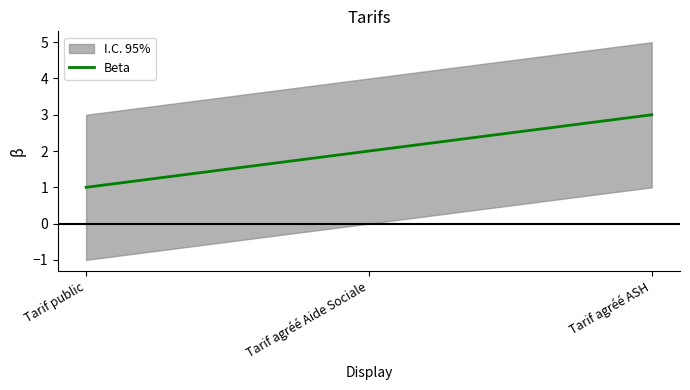

What is the sum of the values at Tarif public and Tarif agréé Aide Sociale?

3